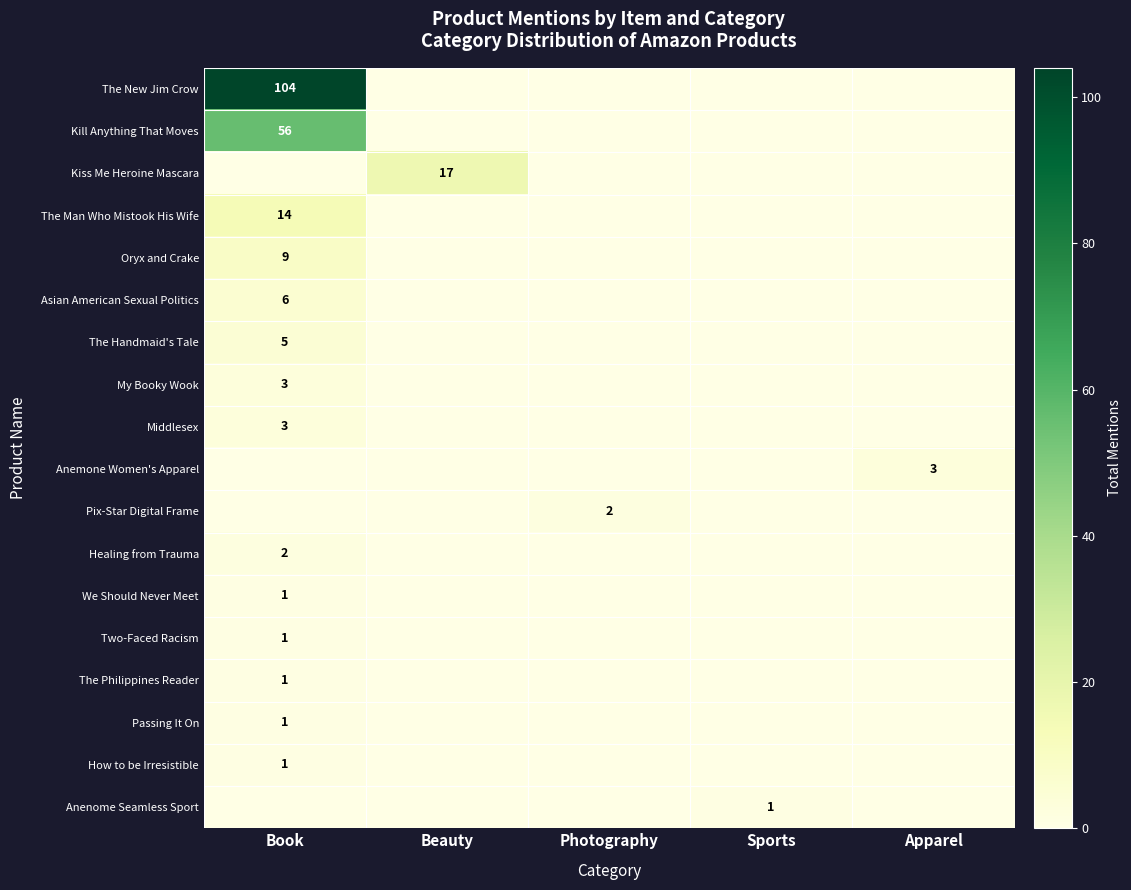

The value of Two-Faced Racism at Book is 1. True or false?

True